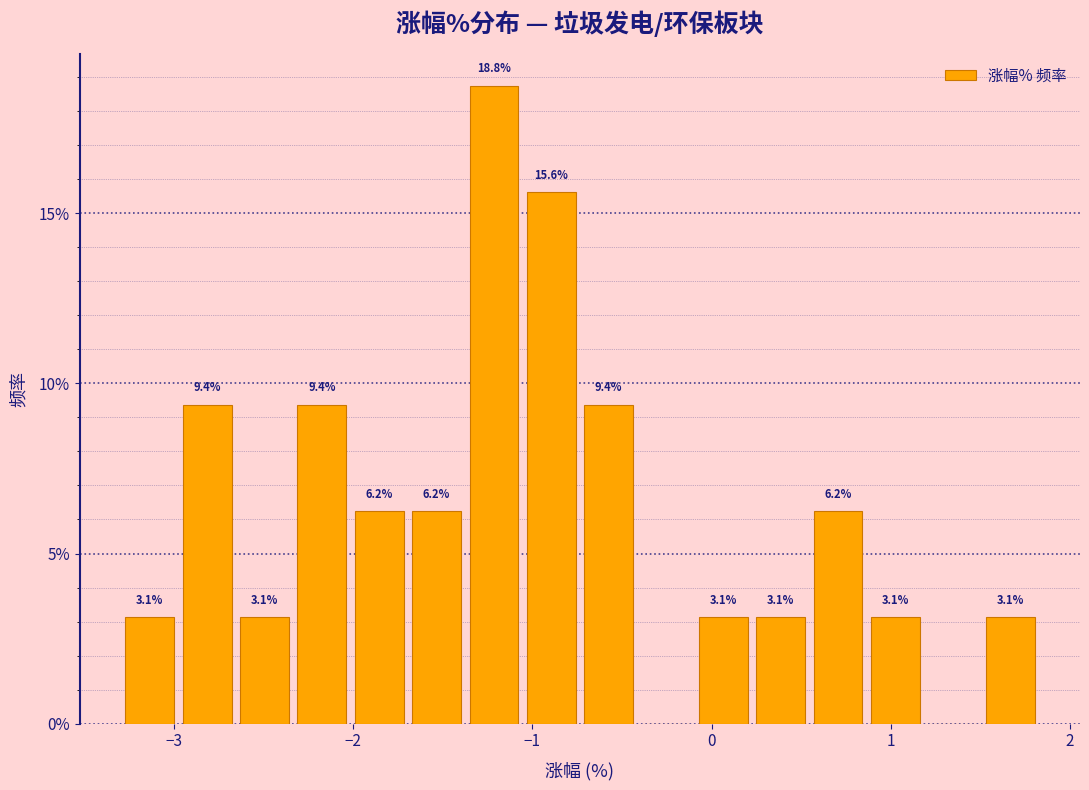

Read against the x-axis, roughly where is the centre of the tallest bar?

-1.2